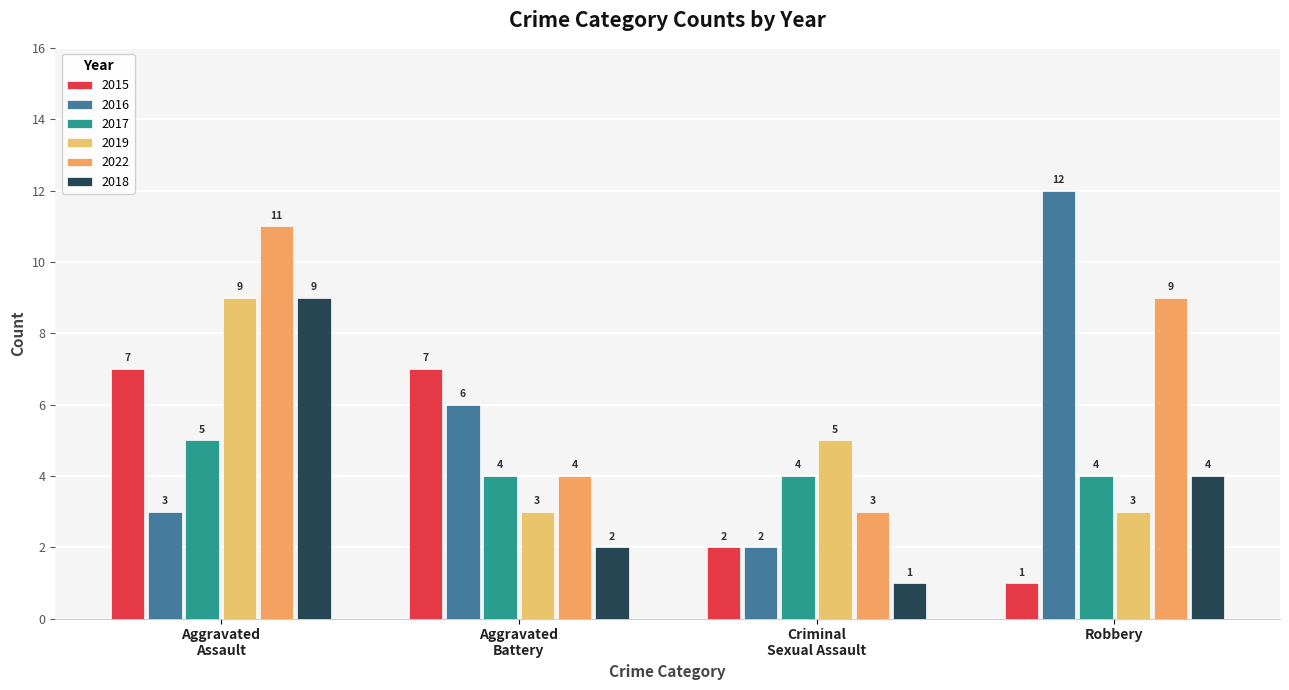

How many values in the 2017 series exceed 4?

1